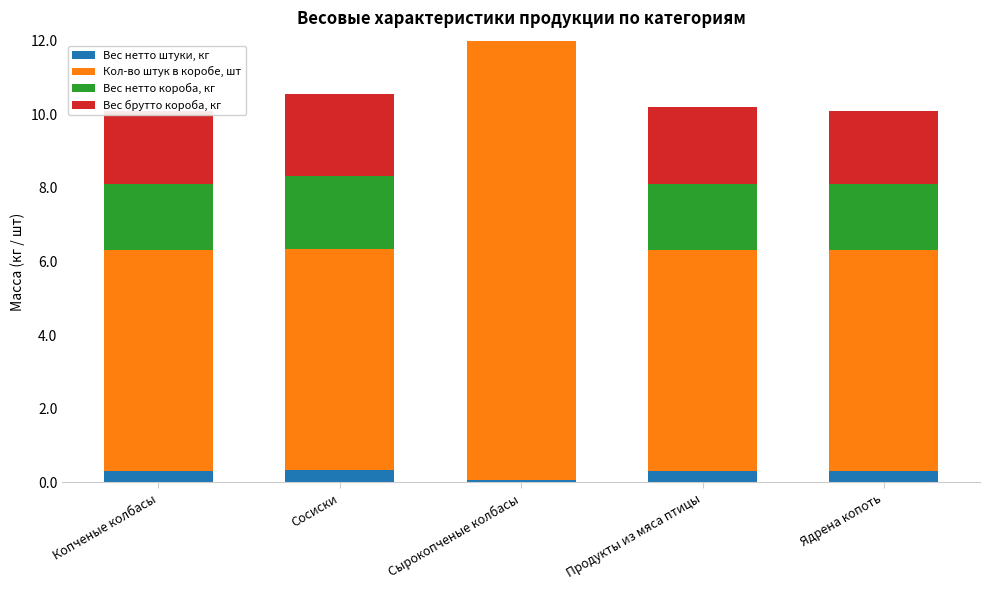

At which category is the sum across all series the highest?

Сырокопченые колбасы